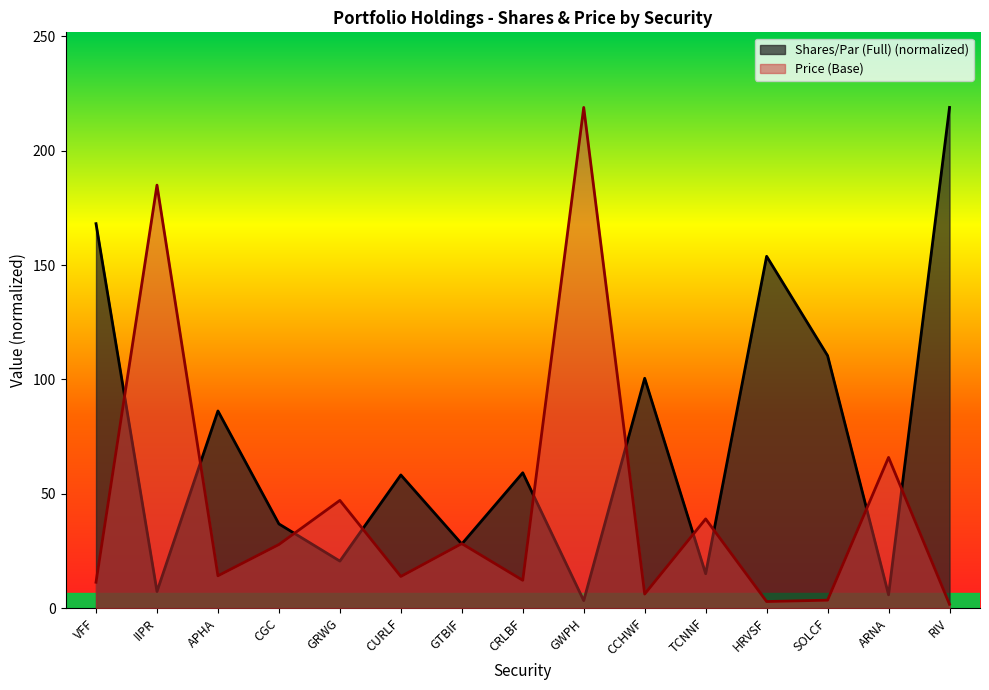

What is the sum of all Shares/Par (Full) values?

1072.1